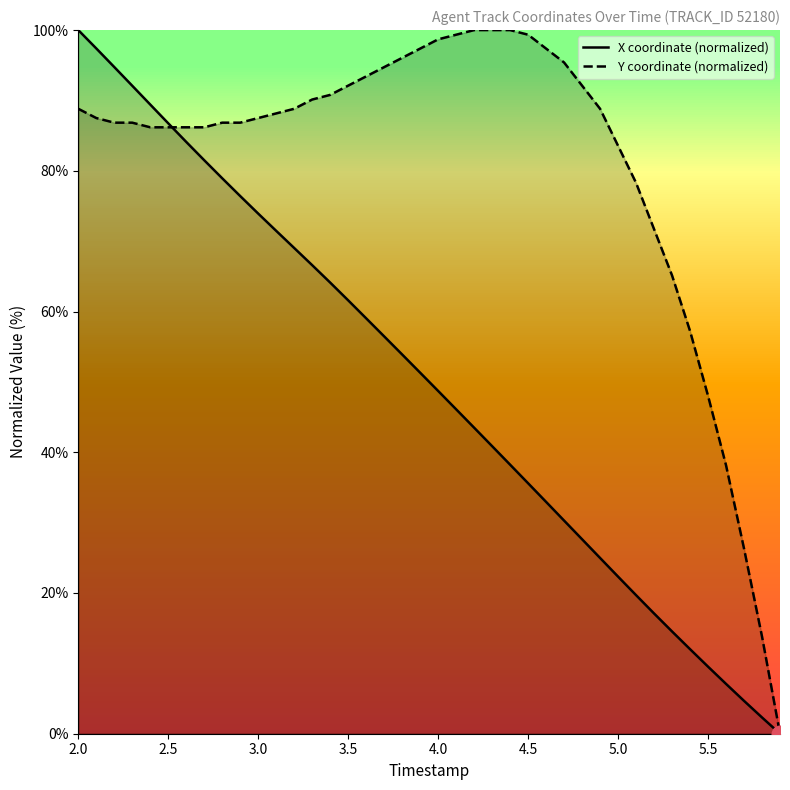

True or false: X coordinate (normalized) has more than 0 interior local peaks.

False